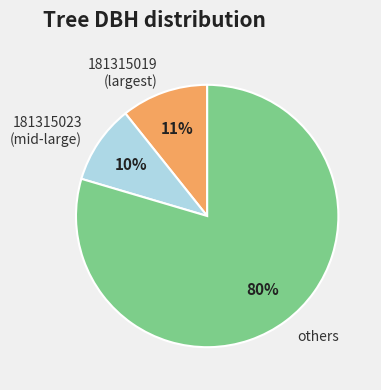

Which slice is the smallest?

181315023 (mid-large)